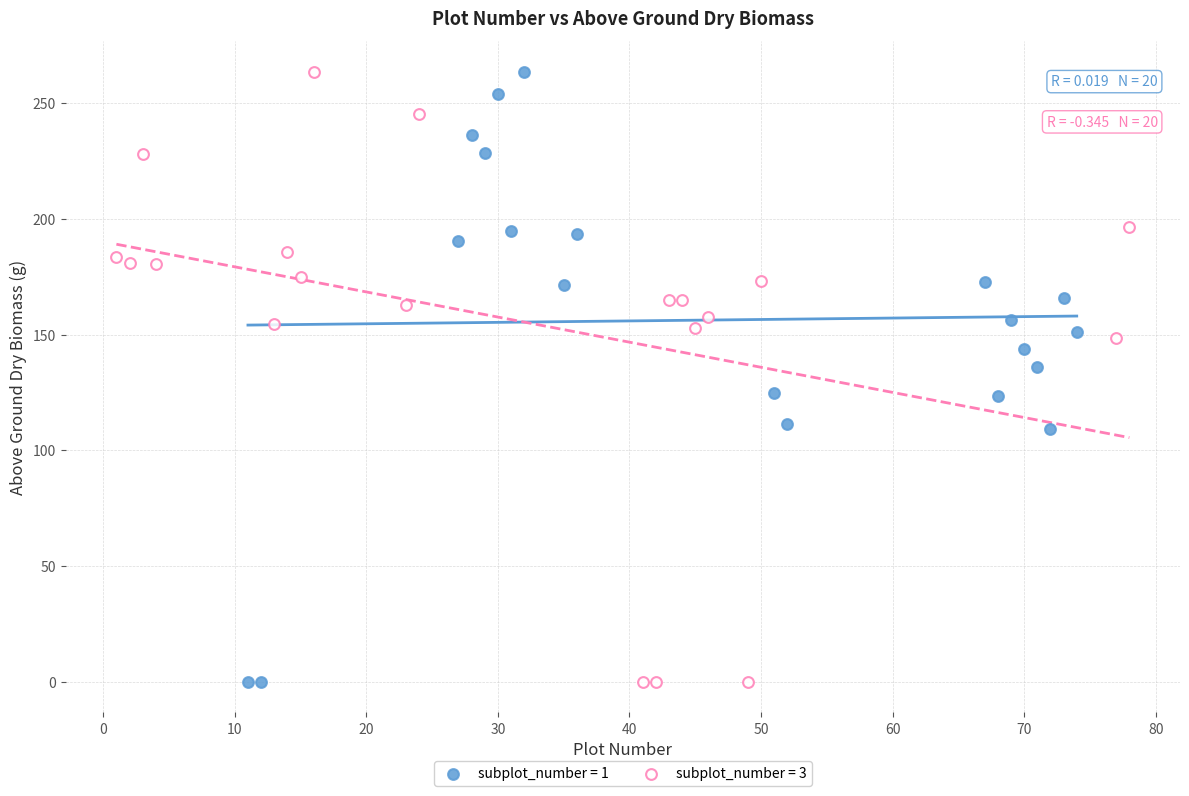

Which series has the largest Y range (max minus min)?

subplot_number = 3